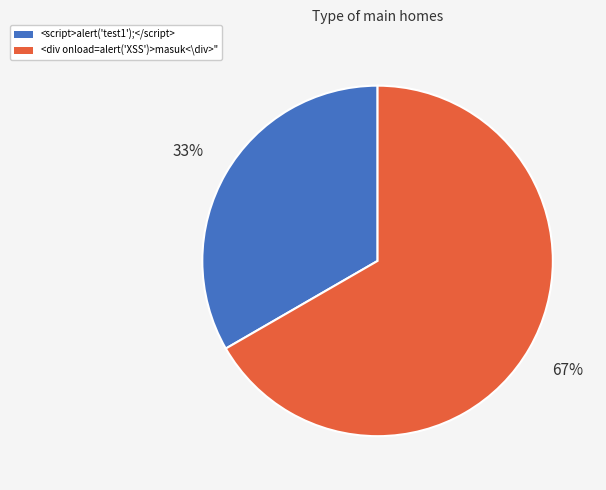

Combined, do <div onload=alert('XSS')>masuk<\div>" and <script>alert('test1');</script> account for over 50%?

Yes